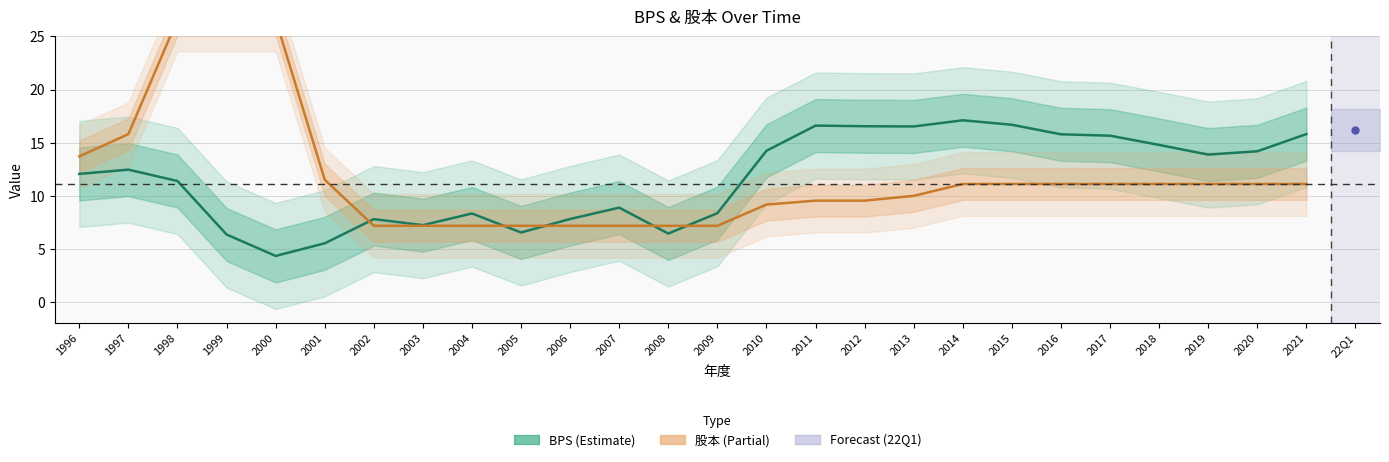

Is the value of 股本 at 2010 greater than the value of BPS at 2009?

Yes